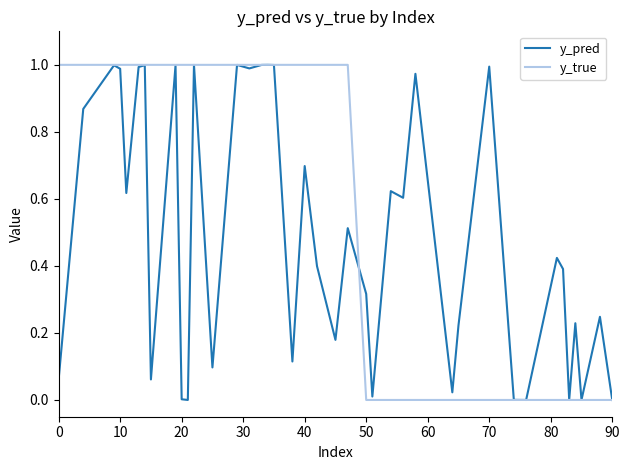

Which series has the largest range (max minus min)?

y_true